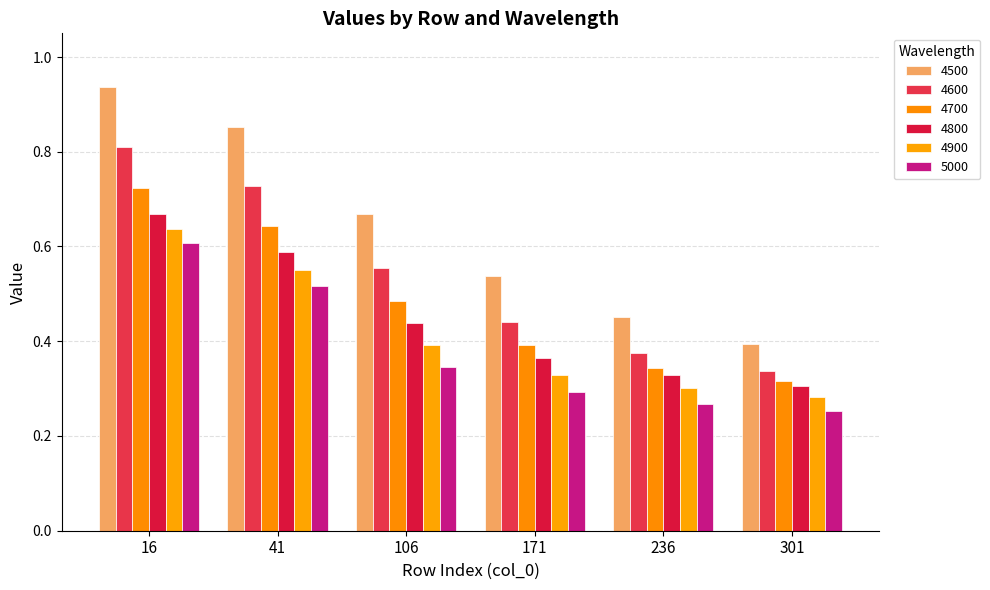

Between 16 and 301, which series saw the biggest shift?

4500